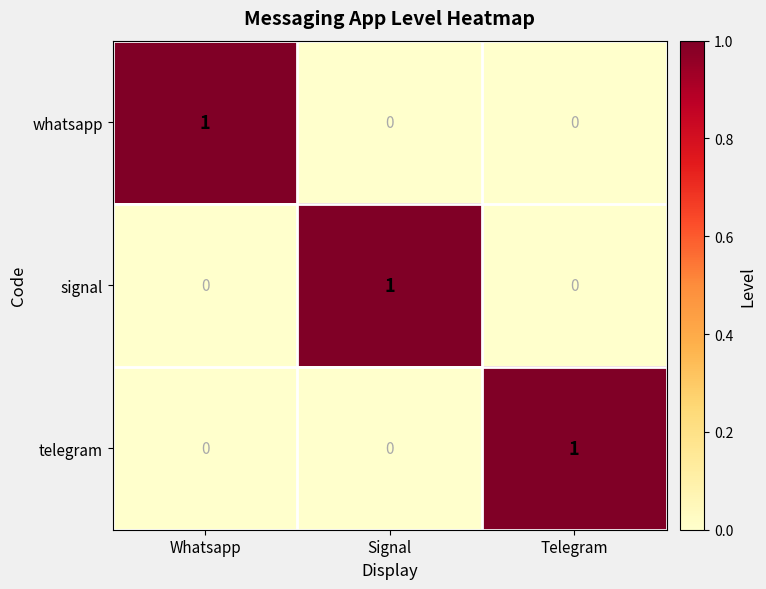

Count the telegram values in the range 0 to 1.

3